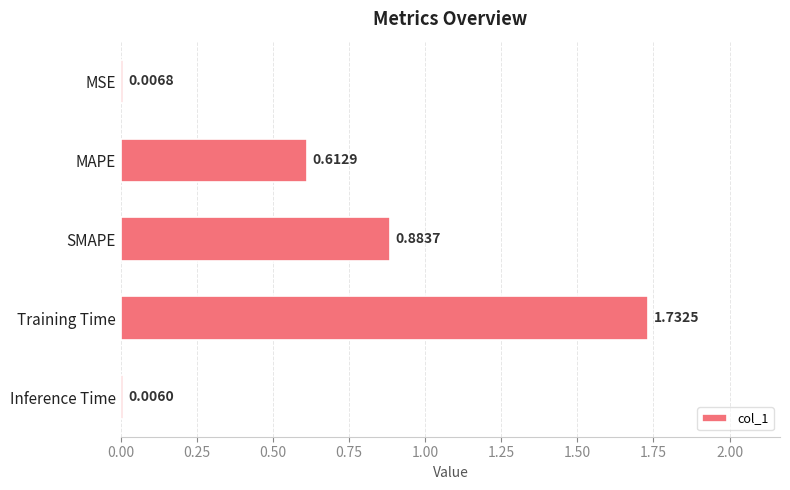

Does the chart contain stacked bars?

No